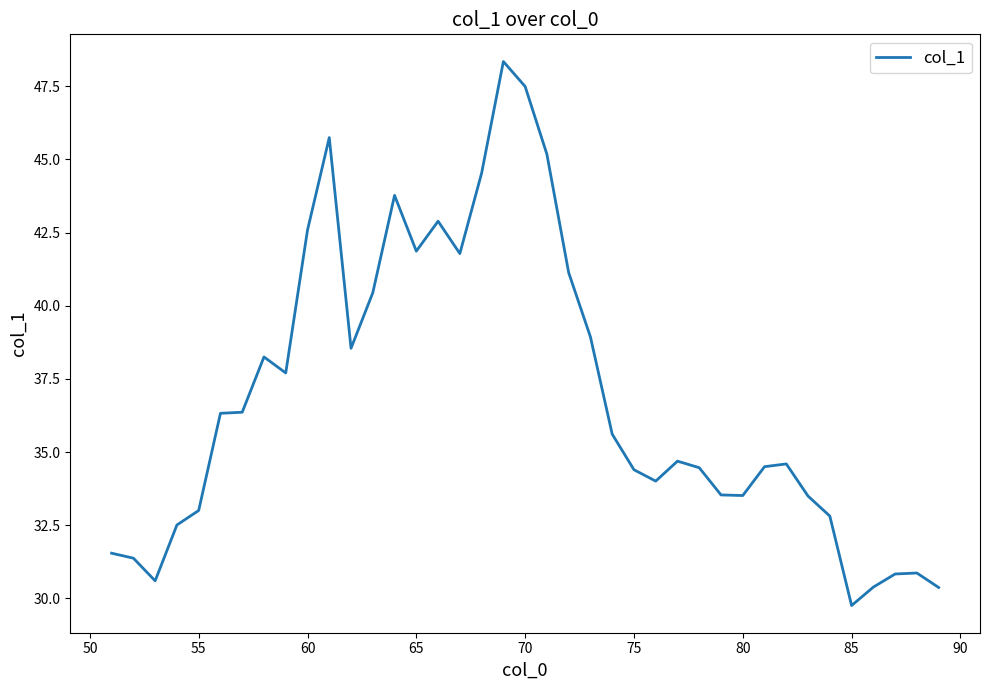

What is the maximum value shown in the chart?

48.3